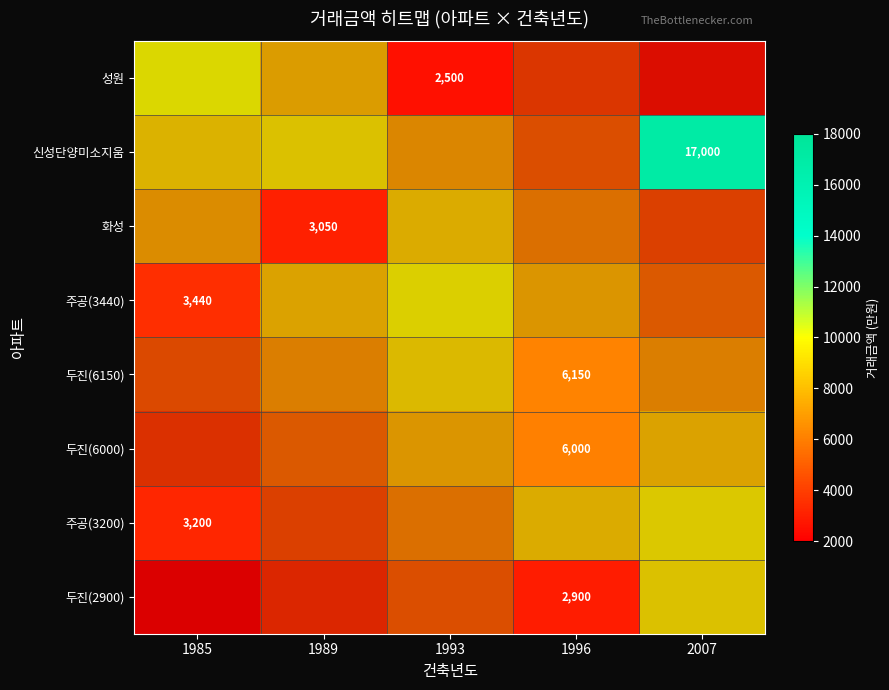

What is the sum of all 주공(3200) values?

3200